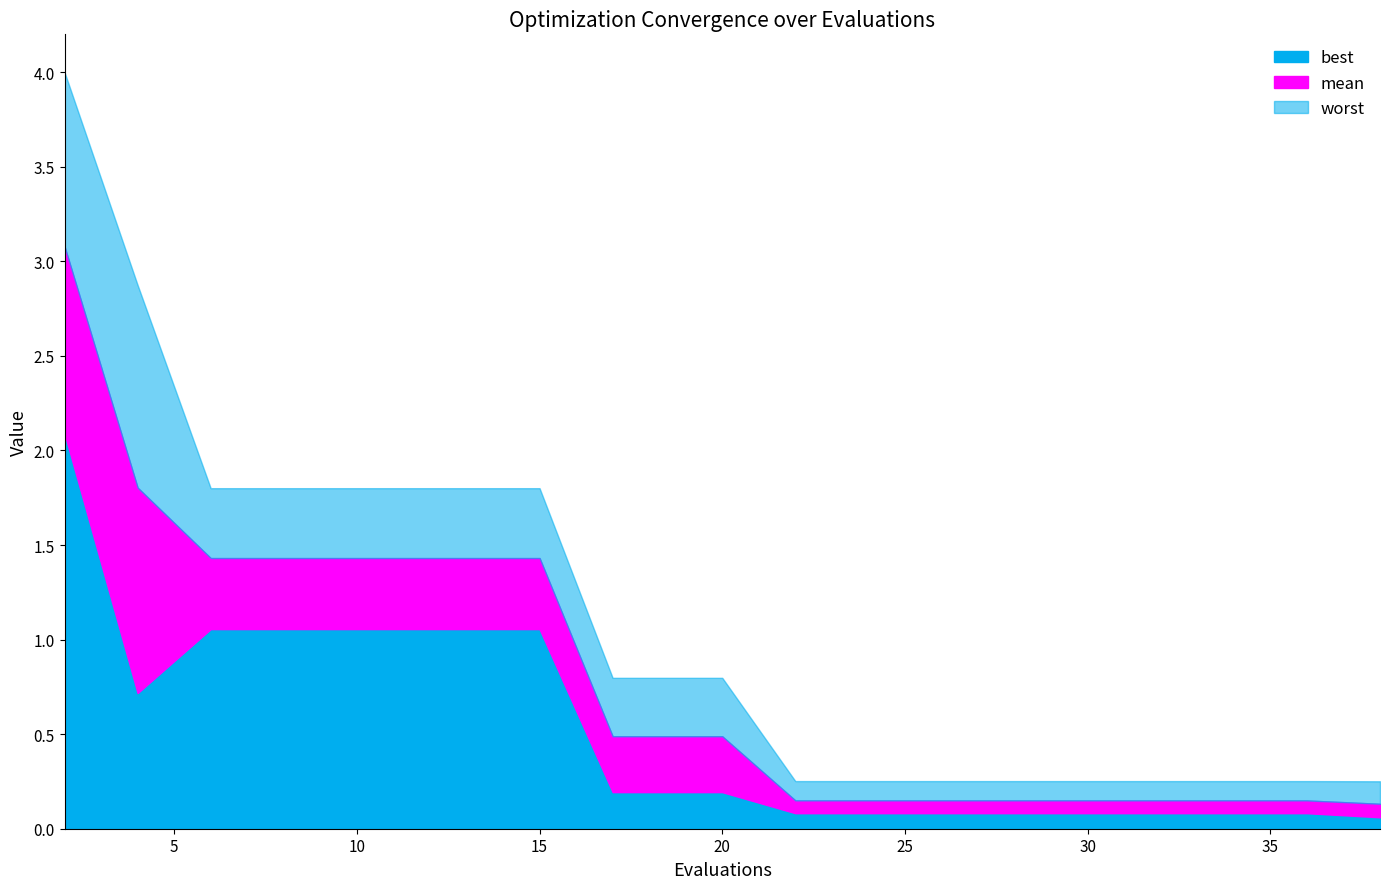

Reading left to right, list all the values displayed in this chart.

best: 2.1	0.7	1.1	1.1	1.1	1.1	1.1	1.1	0.2	0.2	0.2	0.1	0.1	0.1	0.1	0.1	0.1	0.1	0.1	0.1
mean: 3.1	1.8	1.4	1.4	1.4	1.4	1.4	1.4	0.5	0.5	0.5	0.1	0.1	0.1	0.1	0.1	0.1	0.1	0.1	0.1
worst: 4.0	2.9	1.8	1.8	1.8	1.8	1.8	1.8	0.8	0.8	0.8	0.3	0.3	0.3	0.3	0.3	0.3	0.3	0.3	0.3